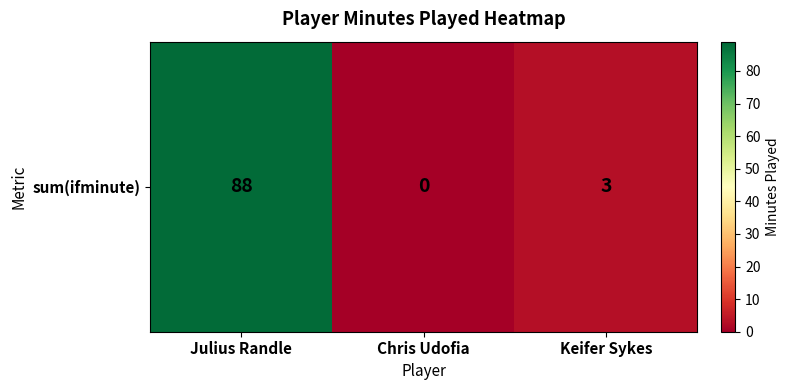

True or false: the data shows 3 at Keifer Sykes.

True